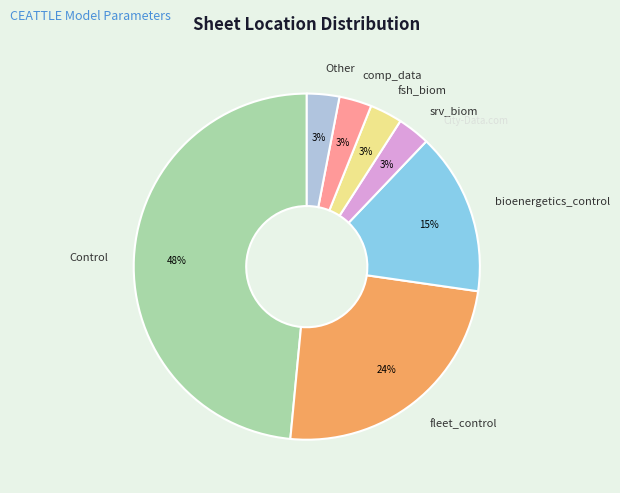

To the nearest percent, what percentage of the pie is Control?

48%